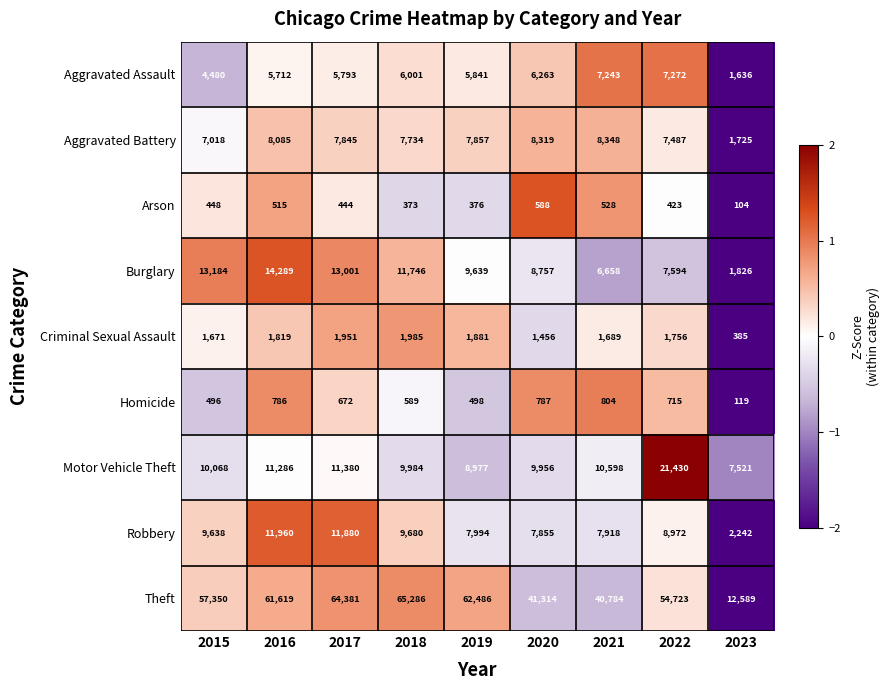

What is the minimum value shown in the chart?

104